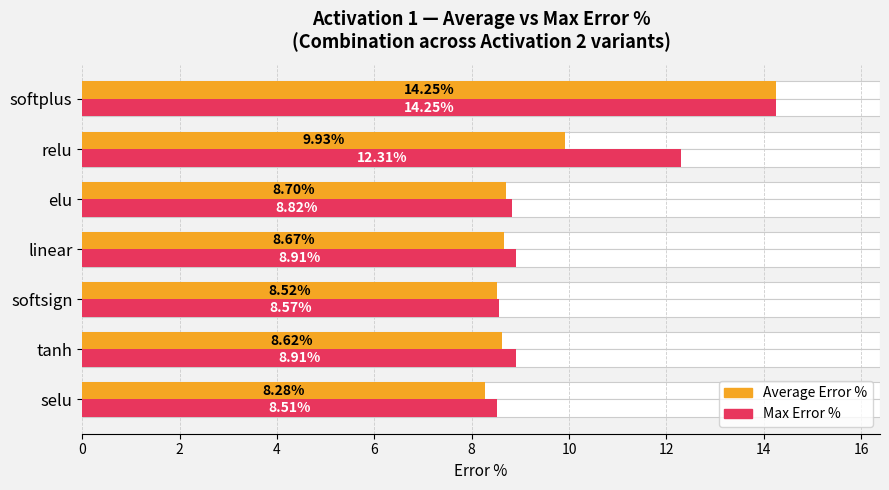

Which series has the widest spread of values?

Average Error %